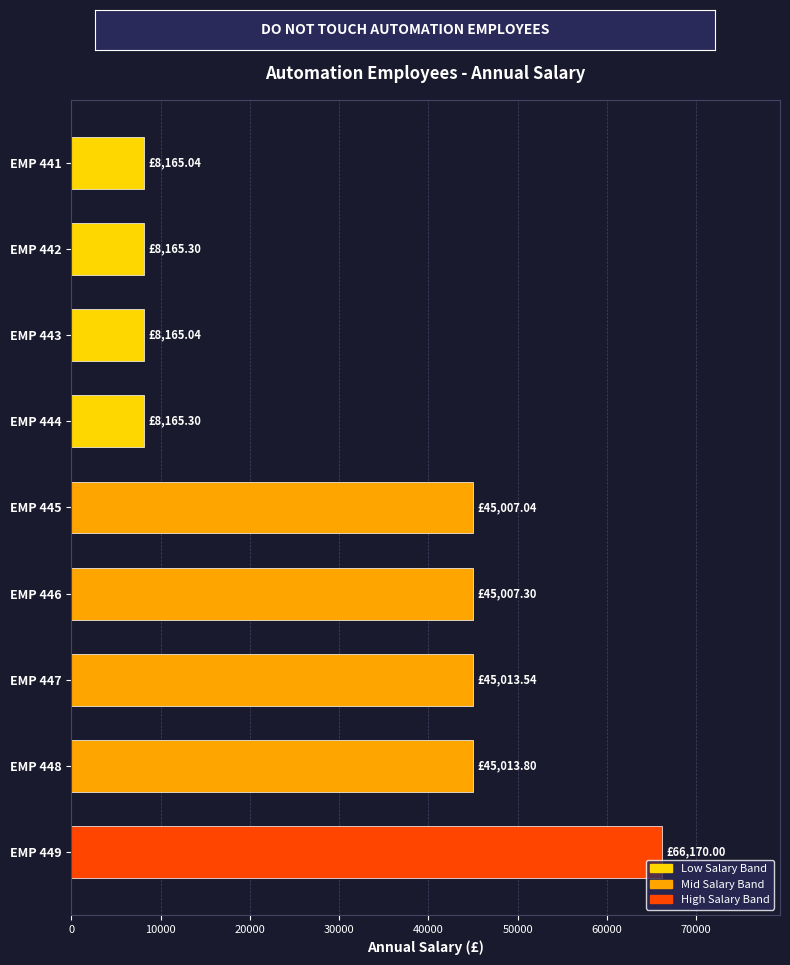

Between EMP 444 and EMP 446, which is larger?

EMP 446